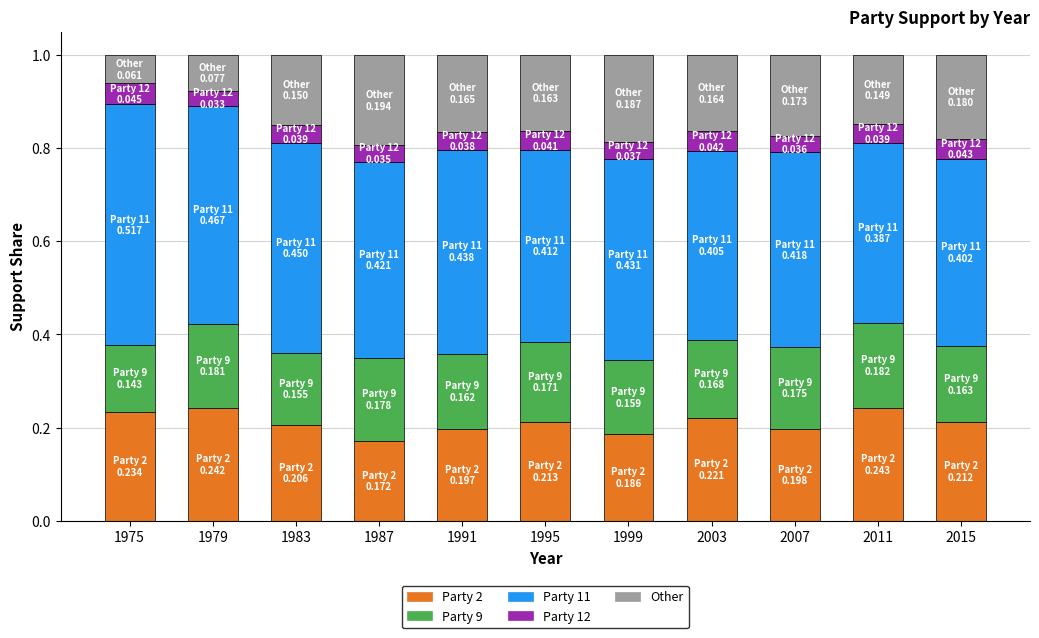

What are all the series names shown in the legend?

Party 2, Party 9, Party 11, Party 12, Other